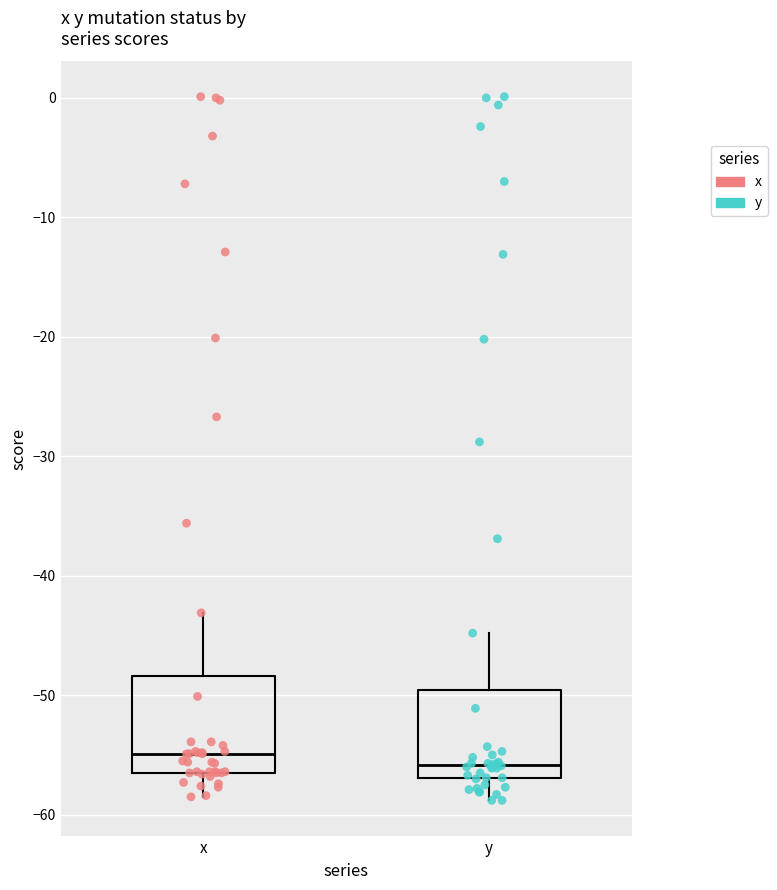

Where does the median line of the box for x sit on the y-axis? The values are not printed on the chart, so give them approximately, as read against the axis.

-55